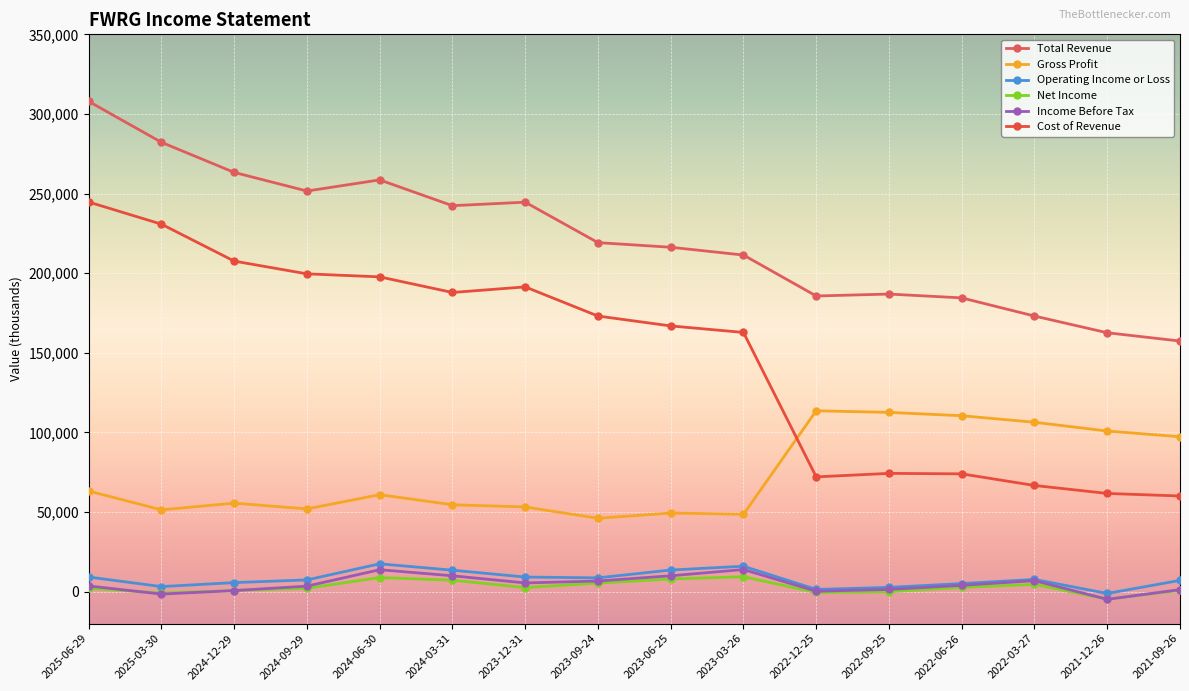

The Total Revenue series shows 96403 at 2023-03-26. True or false?

False